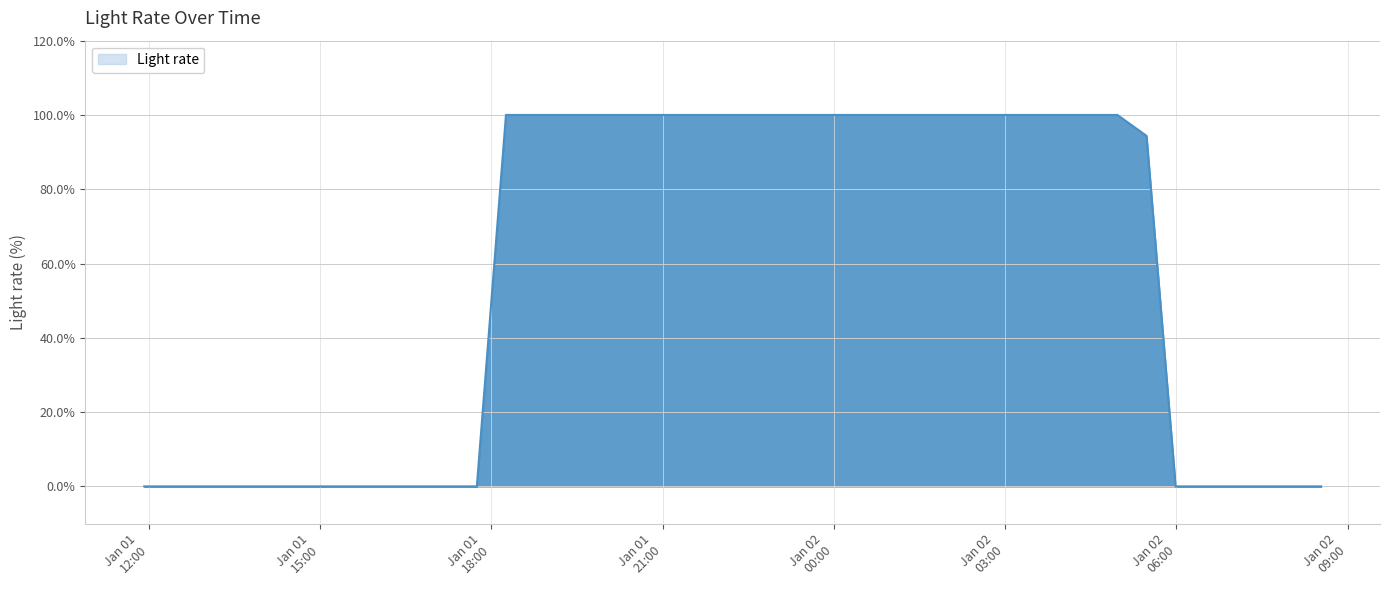

What is the difference between the maximum and minimum values?

100.0